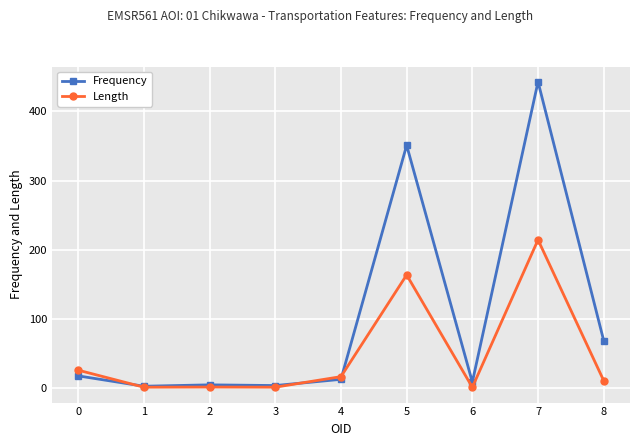

The value of Frequency at 7 is 600.1. True or false?

False